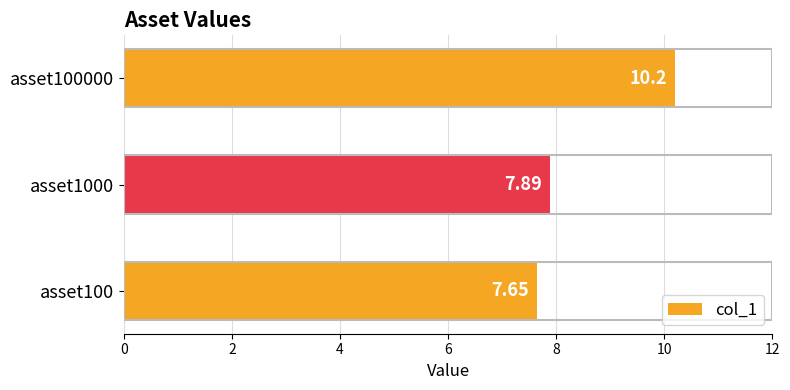

Which label corresponds to the largest value in the chart?

asset100000